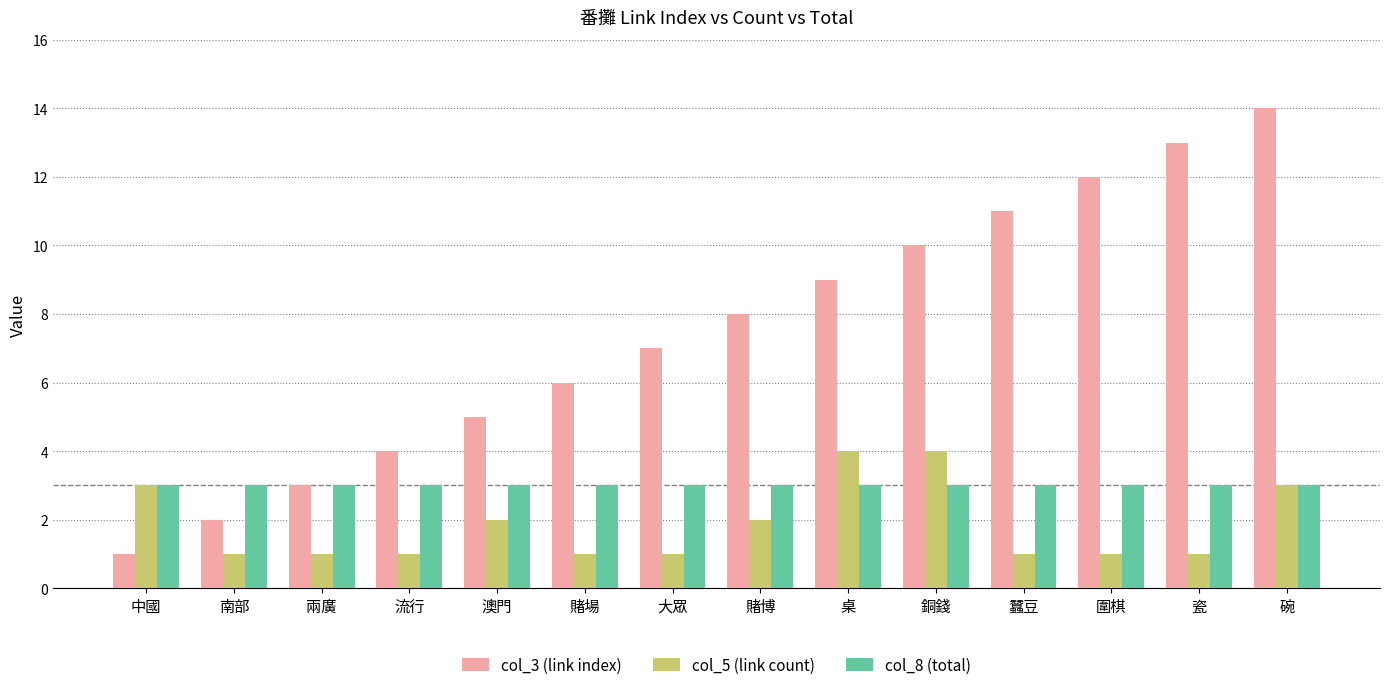

List the series in order of their peak value, highest first.

col_3 (link index), col_5 (link count), col_8 (total)